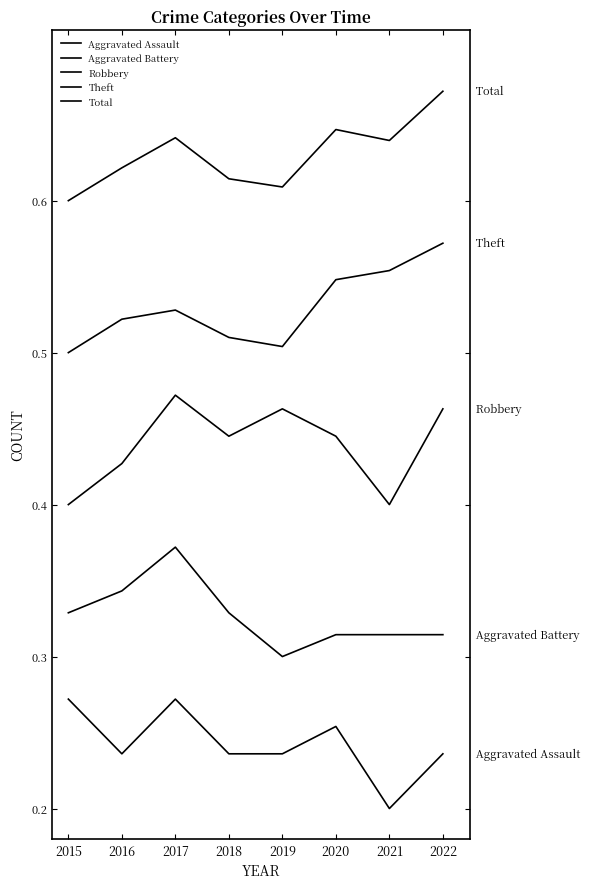

Read the Total value at 2019.

1.0